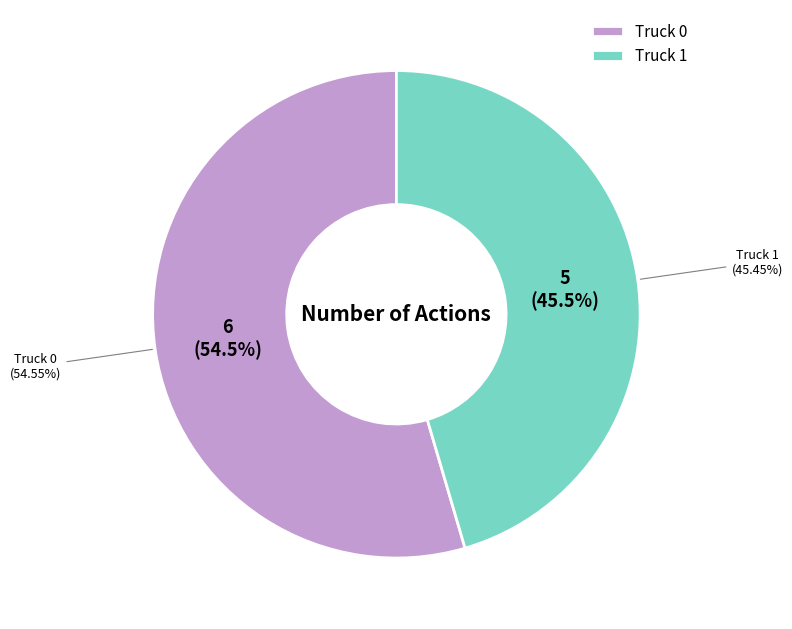

To the nearest percent, what percentage of the pie is Truck 1?

45%